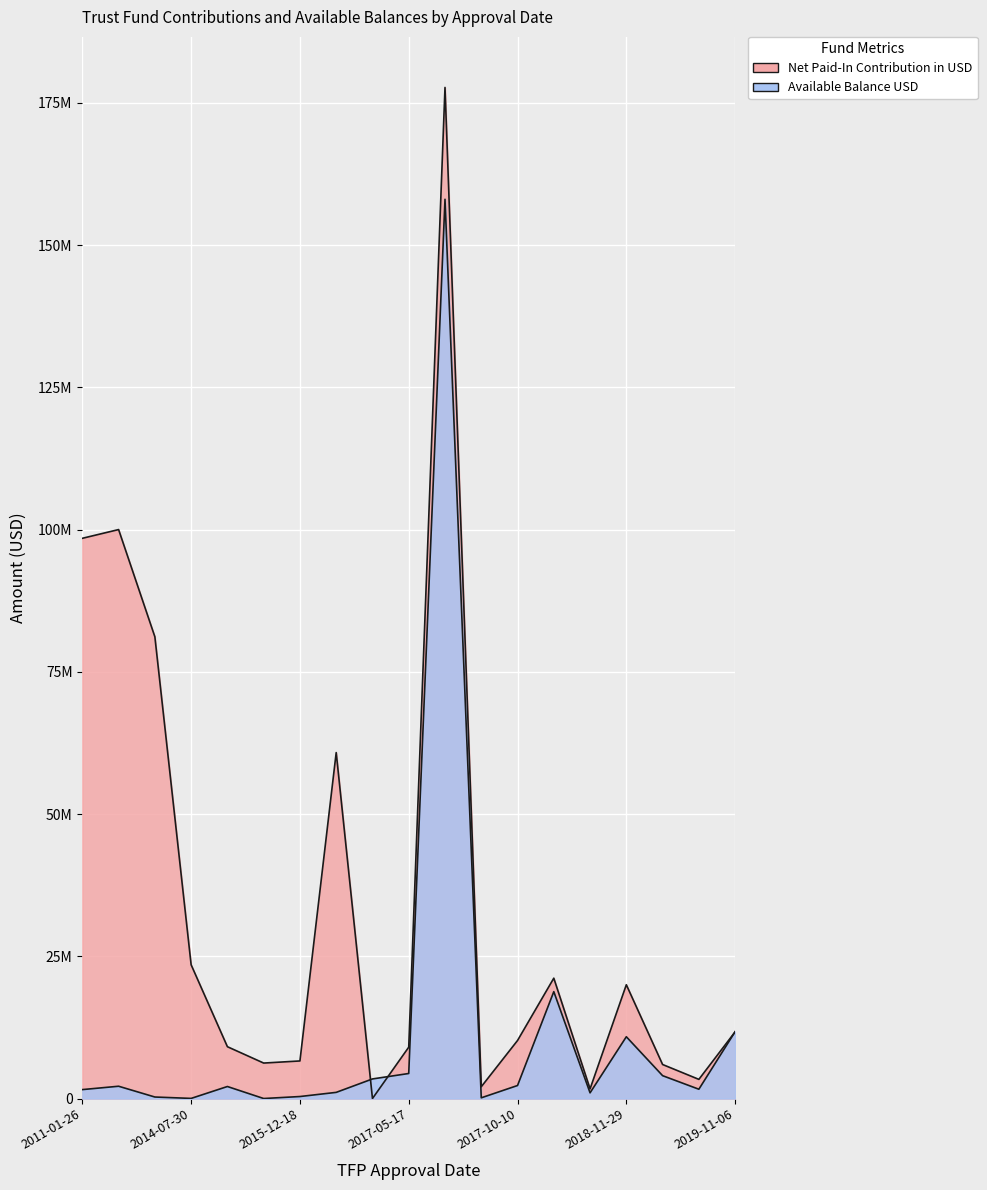

At which label is Net Paid-In Condribution in USD closest to 88852175?

2014-05-01